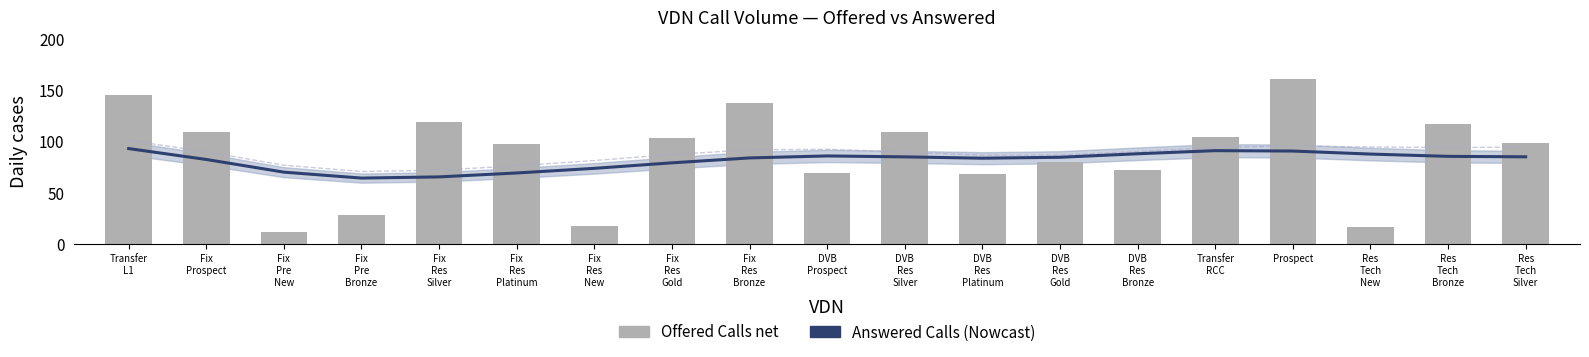

What is the label of the 17th bar from the left?

Res
Tech
New